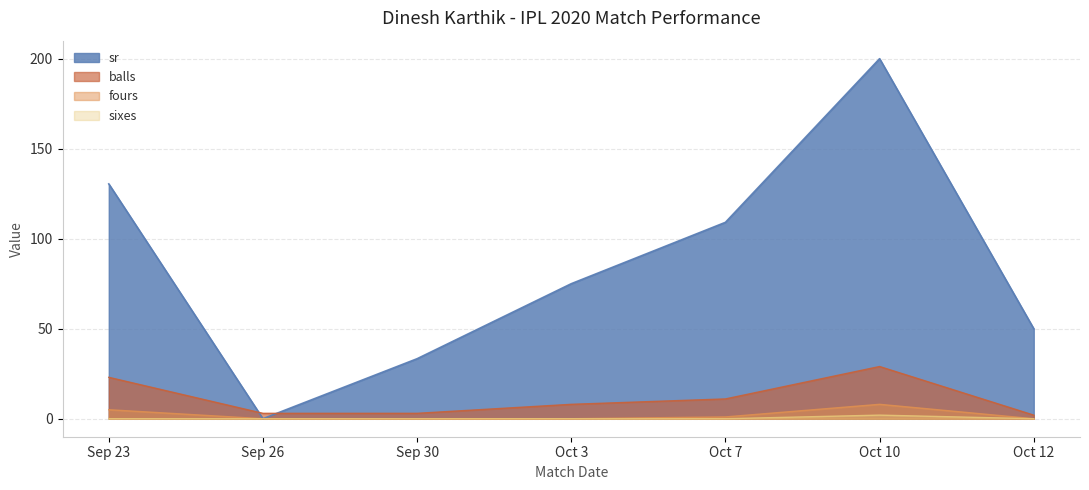

What is the spread (max minus min) of values at Oct 10?

198.0